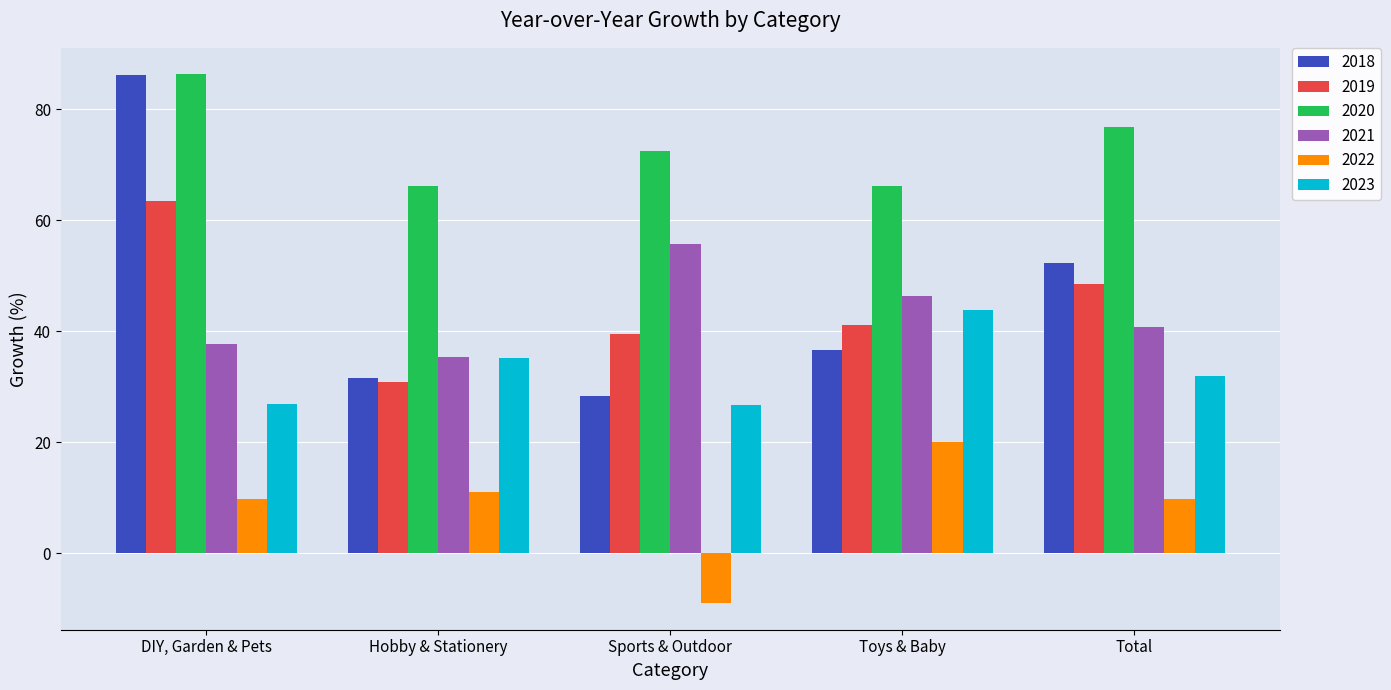

How many bars are there in each group?

6